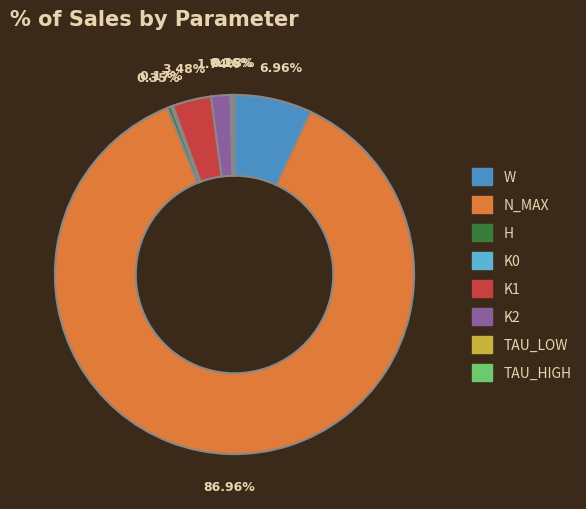

What percentage is the N_MAX slice, to the nearest percent?

87%